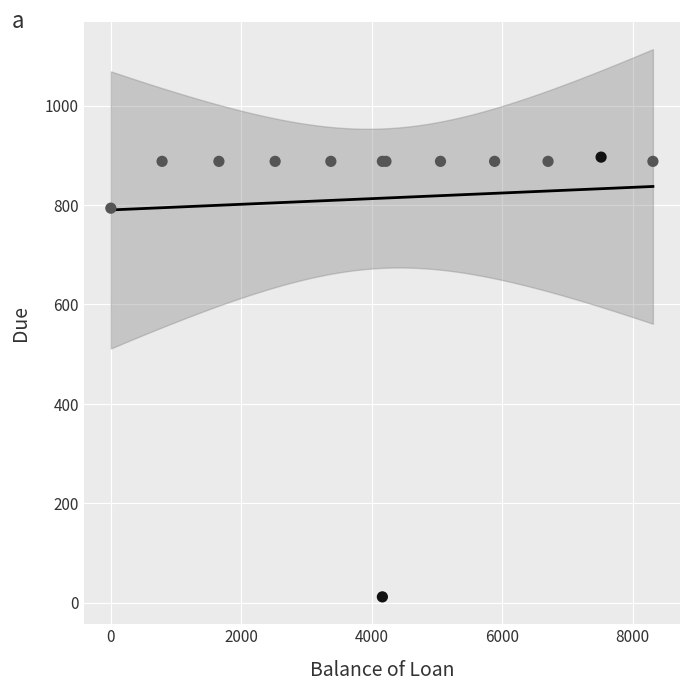

What Y value in the scatter plot is closest to 453?

793.5